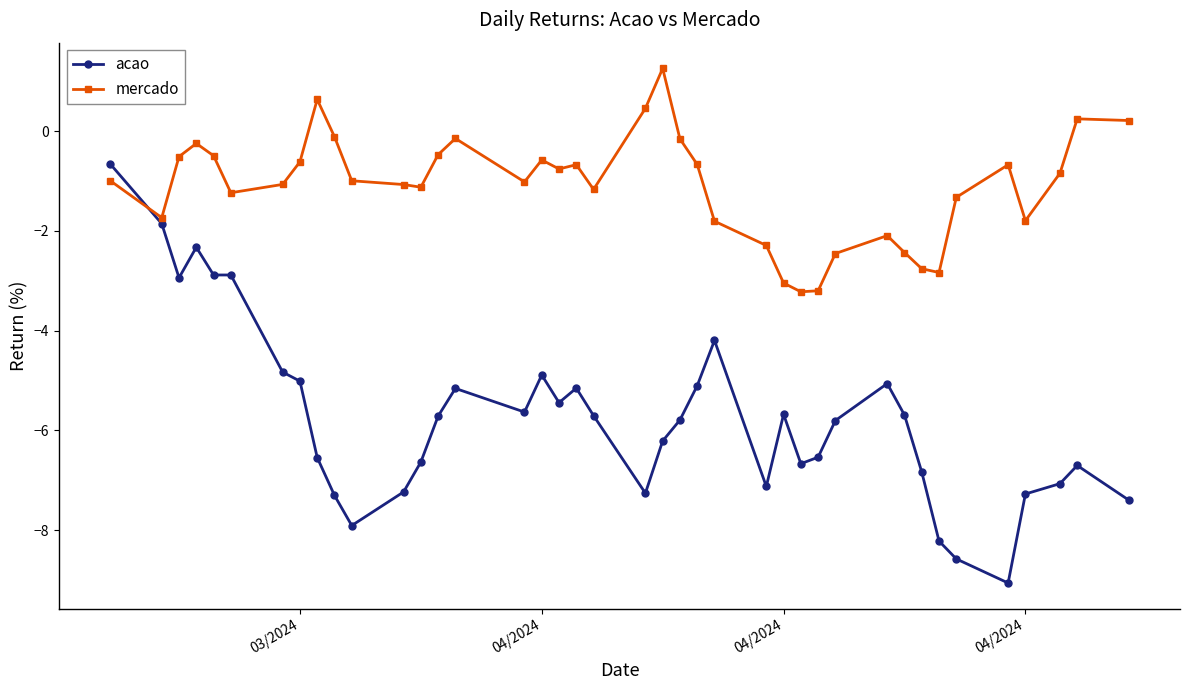

List the series in order of their peak value, highest first.

mercado, acao